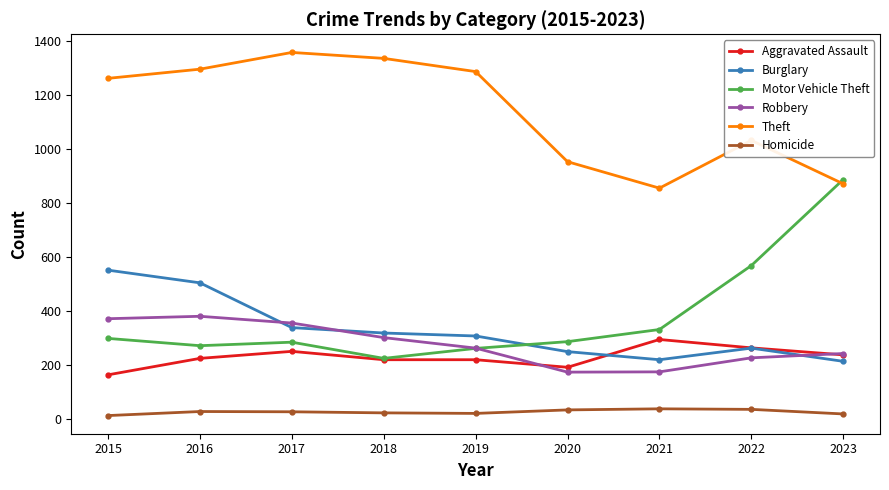

Count the number of categories in the chart.

9